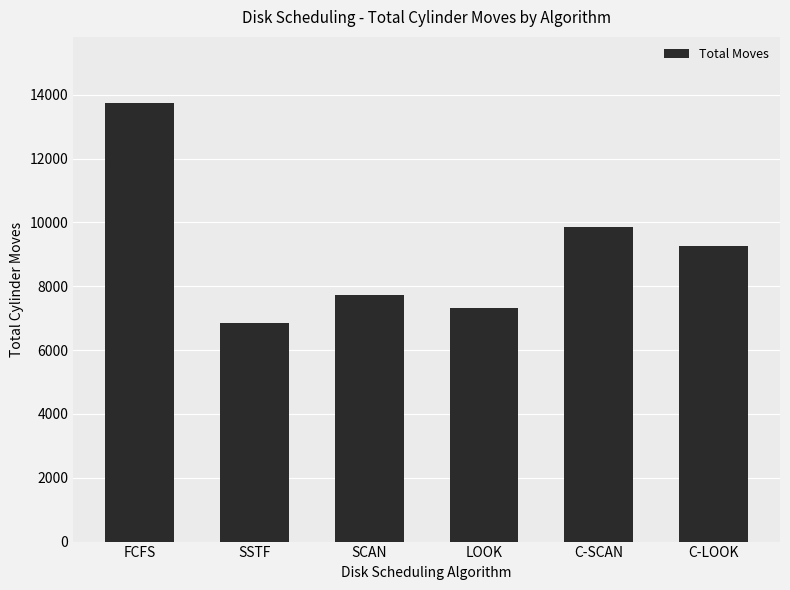

Rank the categories by value from lowest to highest.

SSTF, LOOK, SCAN, C-LOOK, C-SCAN, FCFS